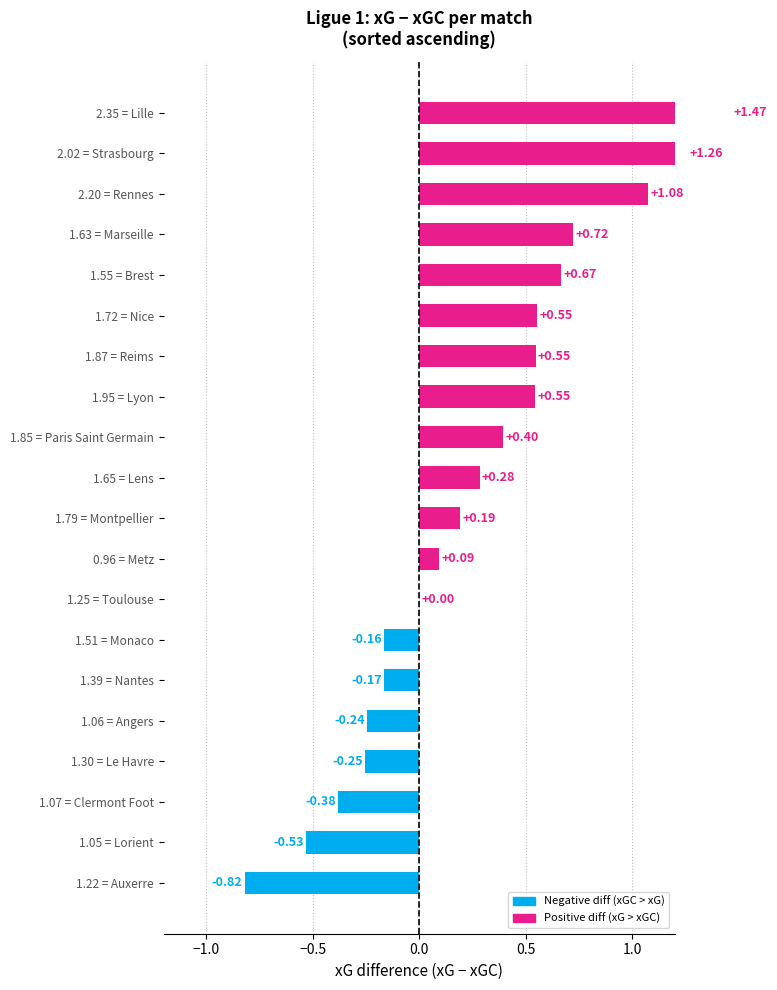

How many data points are less than 0?

7